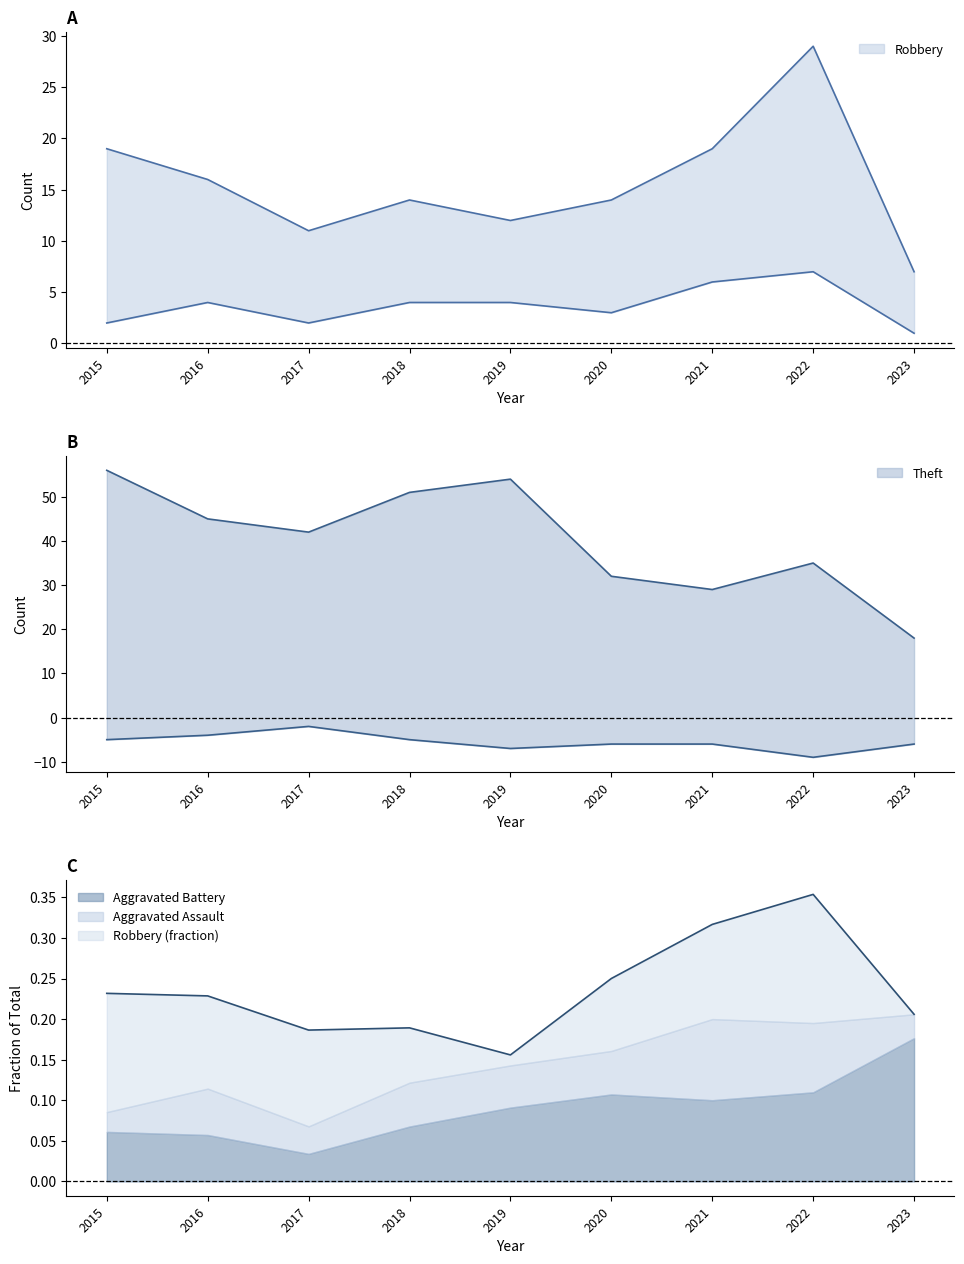

What is the average value of the Theft series?

40